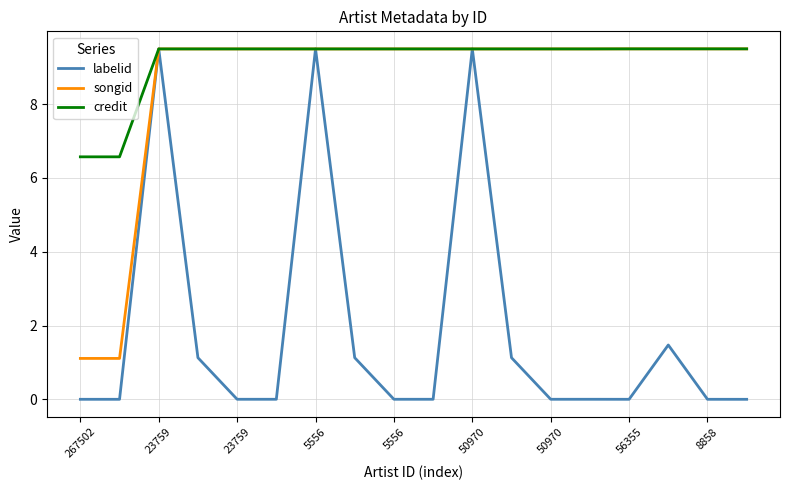

Which series has the largest total across all categories?

credit